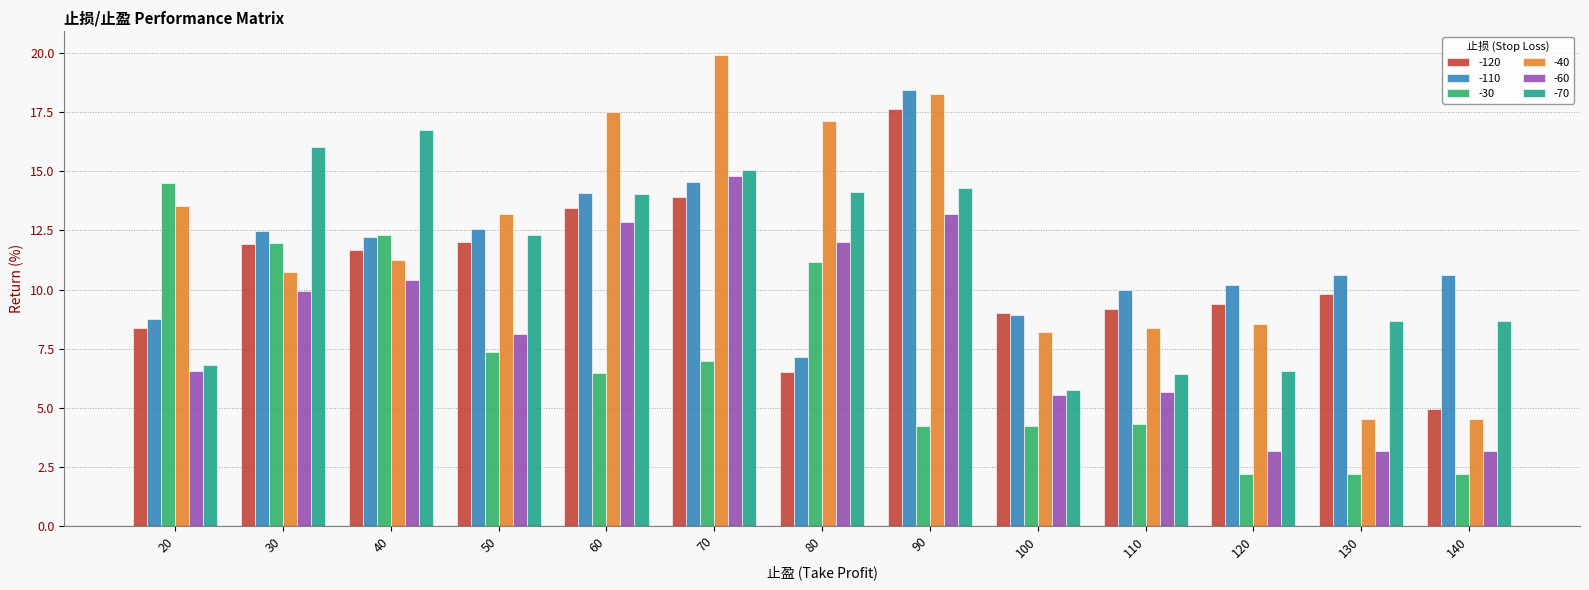

What is the sum of all -120 values?

137.8